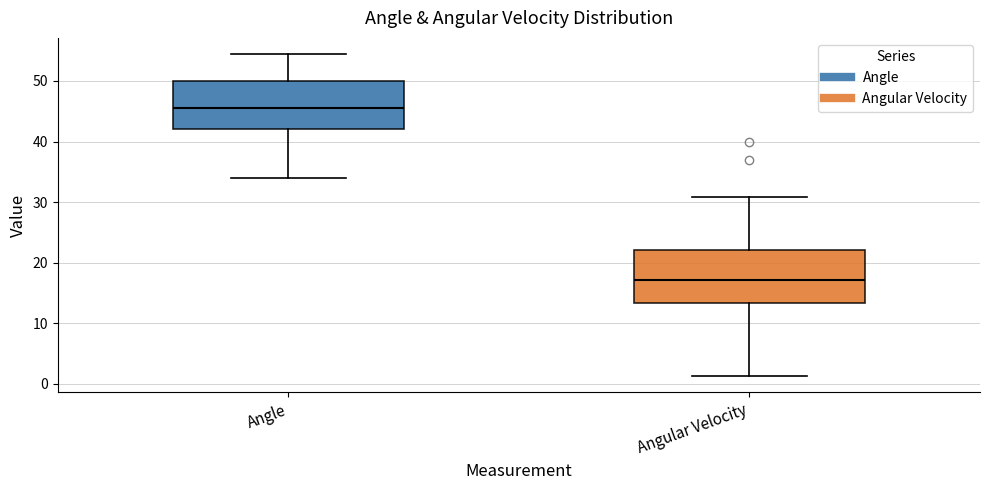

Where does the upper whisker of the box for Angular Velocity end on the y-axis? The values are not printed on the chart, so give them approximately, as read against the axis.

31